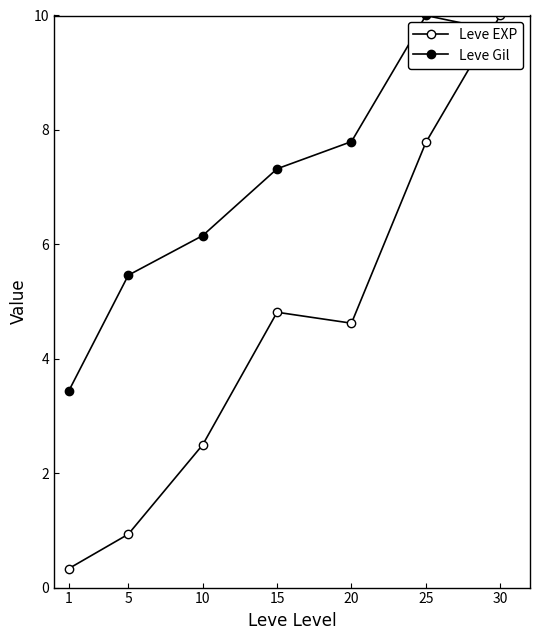

How many lines are shown in the chart?

2